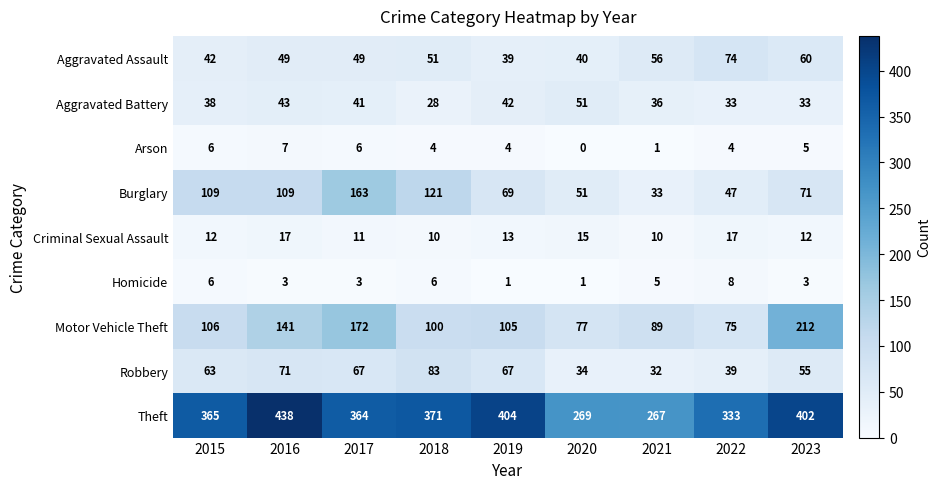

What is the spread (max minus min) of values at 2015?

359